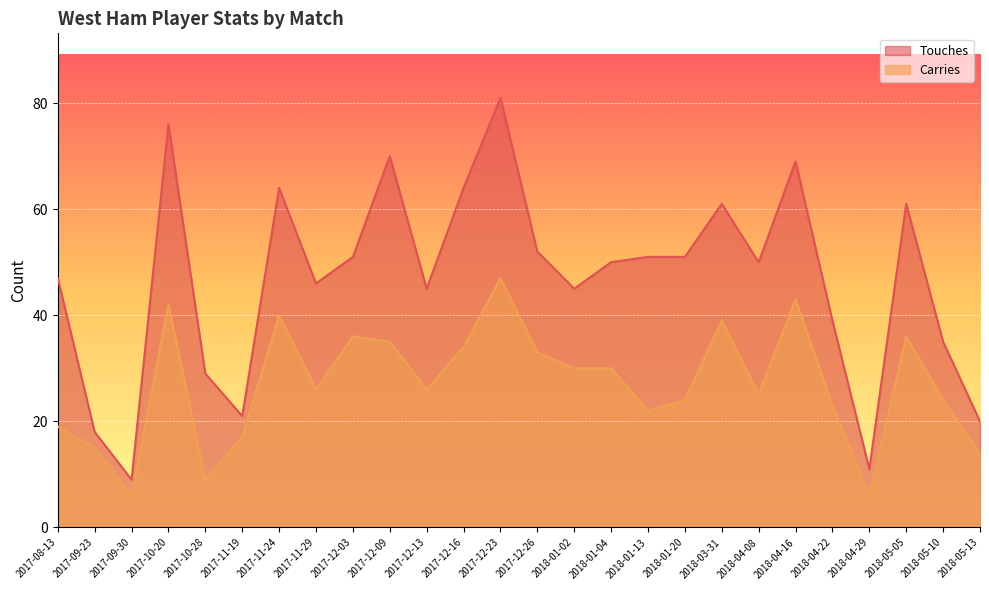

What value does the Touches series have at 2017-09-23, to the nearest 10?

20